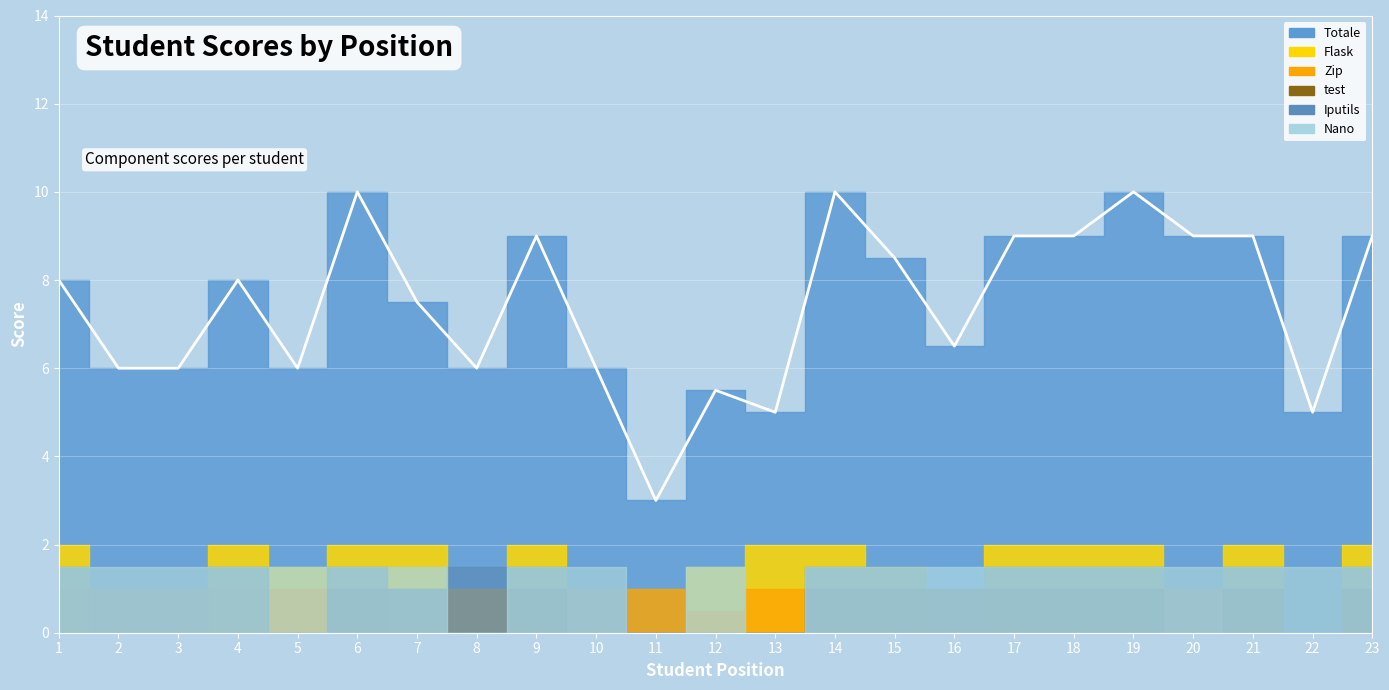

Reading left to right, extract all data points from this chart.

Totale: 8.0	6.0	6.0	8.0	6.0	10.0	7.5	6.0	9.0	6.0	3.0	5.5	5.0	10.0	8.5	6.5	9.0	9.0	10.0	9.0	9.0	5.0	9.0
Flask: 2.0	0.0	0.0	2.0	1.5	2.0	2.0	0.0	2.0	0.0	0.0	1.5	2.0	2.0	1.5	0.0	2.0	2.0	2.0	0.0	2.0	0.0	2.0
Zip: 1.0	1.0	1.0	1.0	1.0	1.0	0.0	1.0	1.0	1.0	1.0	0.5	1.0	1.0	1.0	1.0	1.0	1.0	1.0	1.0	1.0	0.0	1.0
test: 0.0	0.0	0.0	0.0	0.0	1.0	1.0	0.0	1.0	0.0	0.0	0.0	0.0	1.0	1.0	1.0	1.0	1.0	1.0	0.0	1.0	0.0	1.0
Iputils: 1.5	1.5	1.5	1.5	0.0	1.5	1.0	1.5	1.5	1.5	0.0	0.0	0.0	1.5	1.5	1.0	1.5	1.5	1.5	1.5	1.5	1.5	1.5
Nano: 1.5	1.5	1.5	1.5	1.5	1.5	1.5	0.0	1.5	1.5	0.0	1.5	0.0	1.5	1.5	1.5	1.5	1.5	1.5	1.5	1.5	1.5	1.5